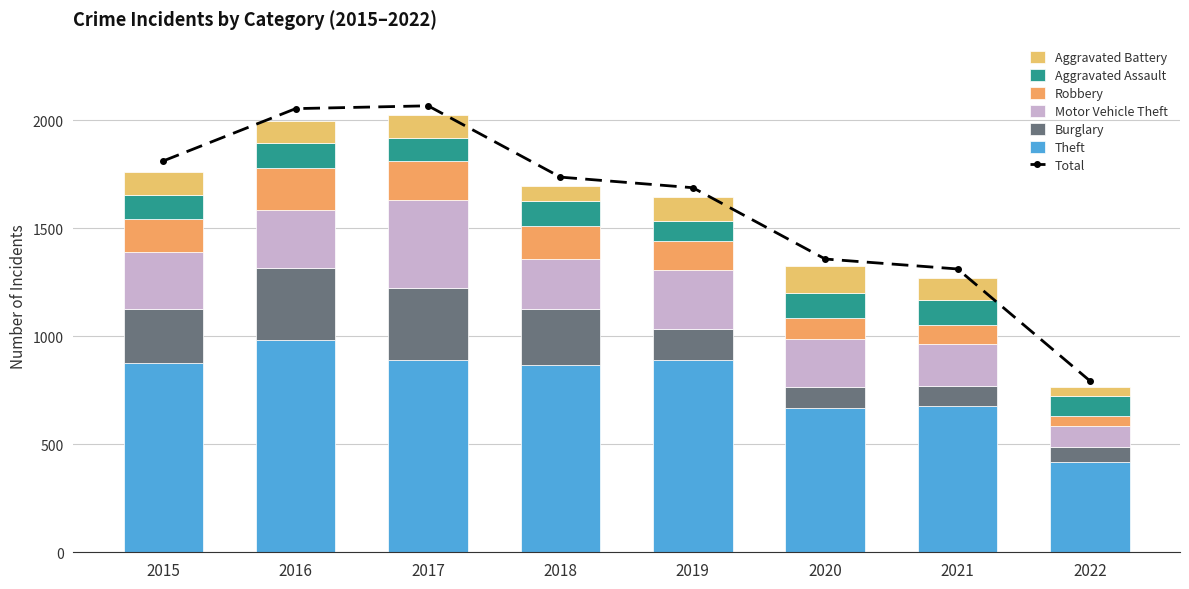

Which label corresponds to the largest value in the chart?

2016